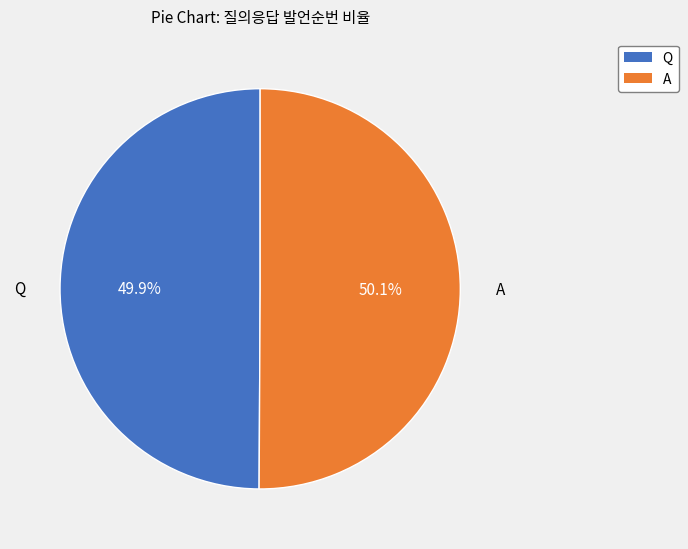

How many slices are in this pie chart?

2